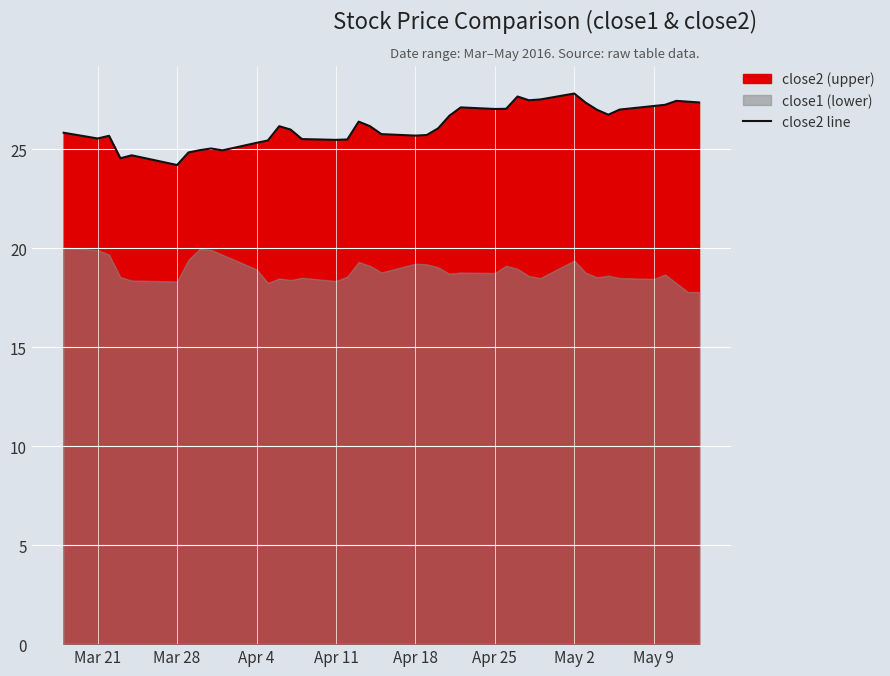

How many data points are above 26?

21